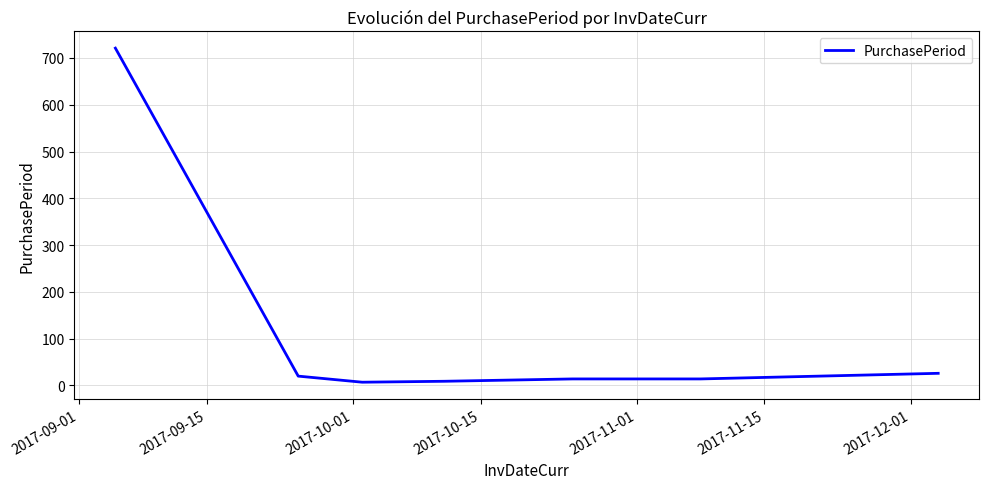

What is the difference between the maximum and minimum values?

714